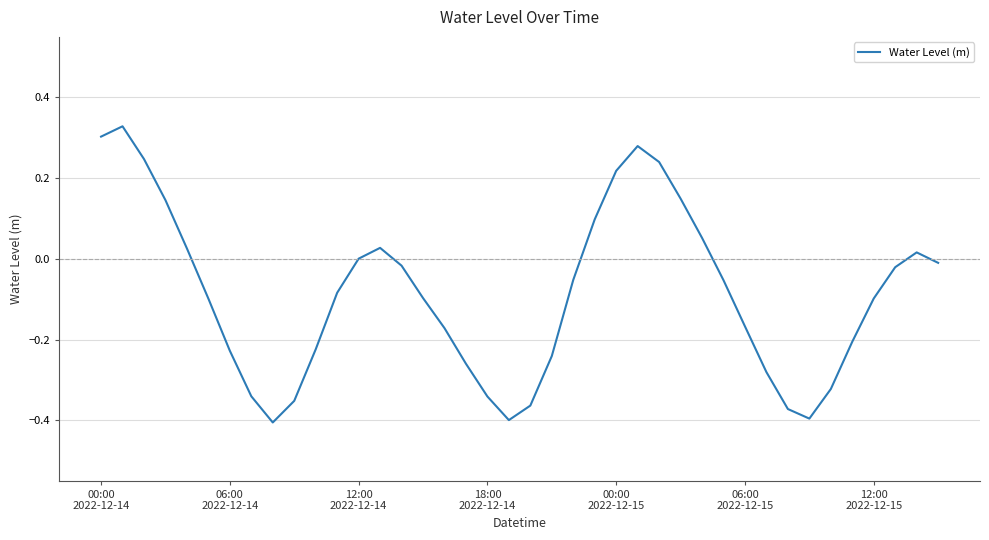

What is the difference between the maximum and minimum values?

0.7